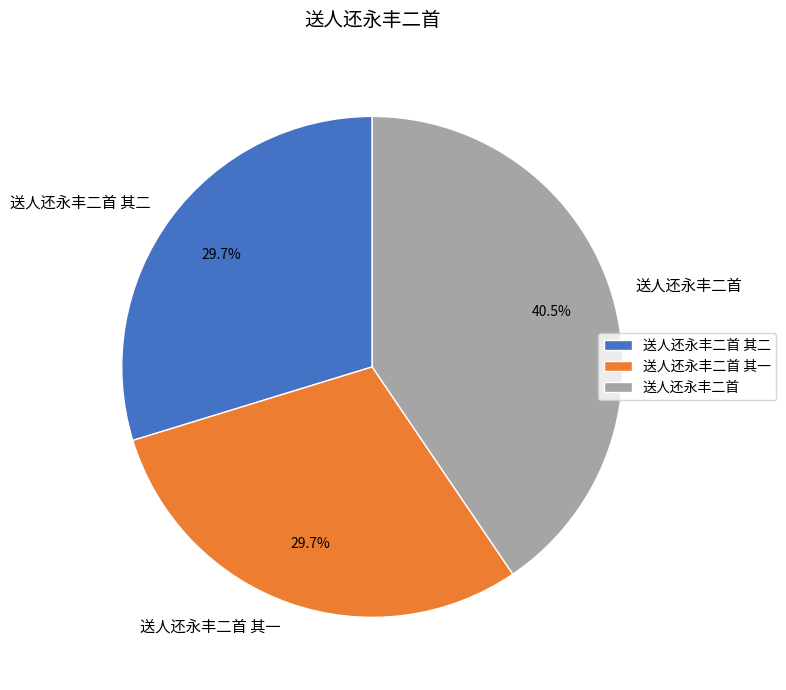

To the nearest percent, what is the average slice percentage?

33%